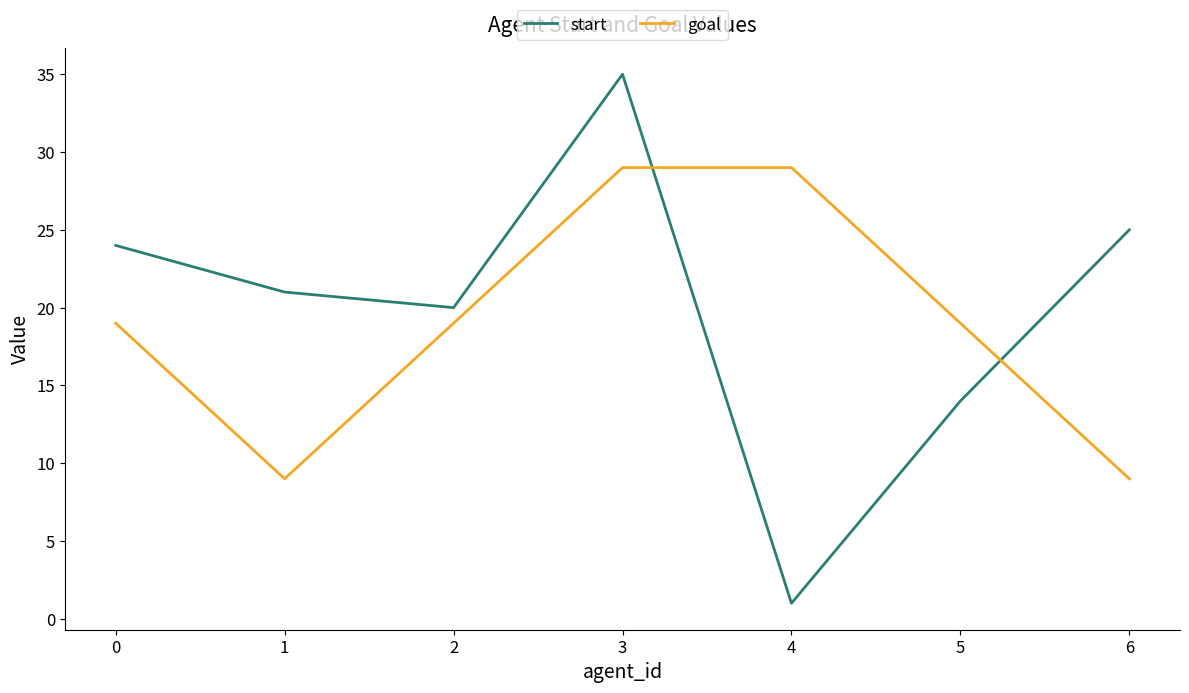

How many values in the start series are below 21?

3